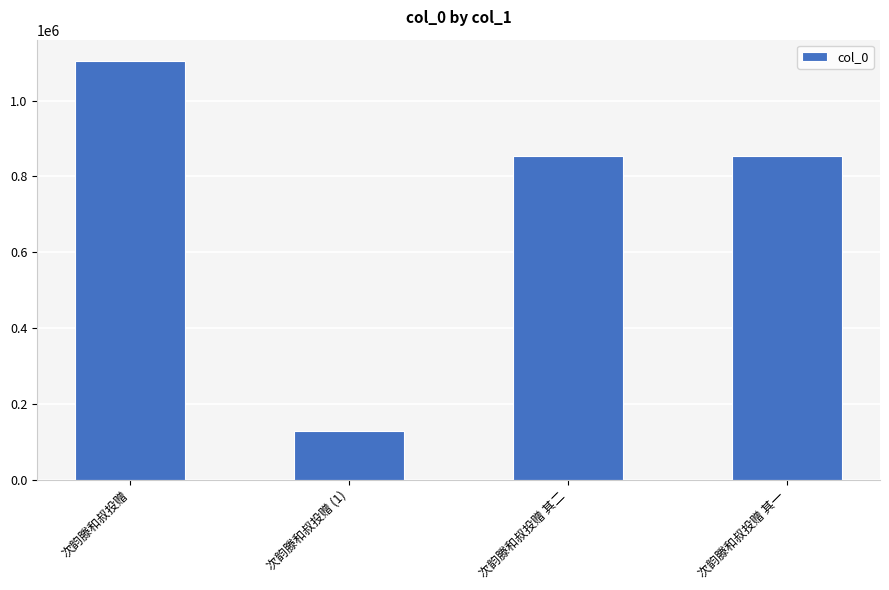

At which category does the chart reach its peak across all series?

次韵滕和叔投赠